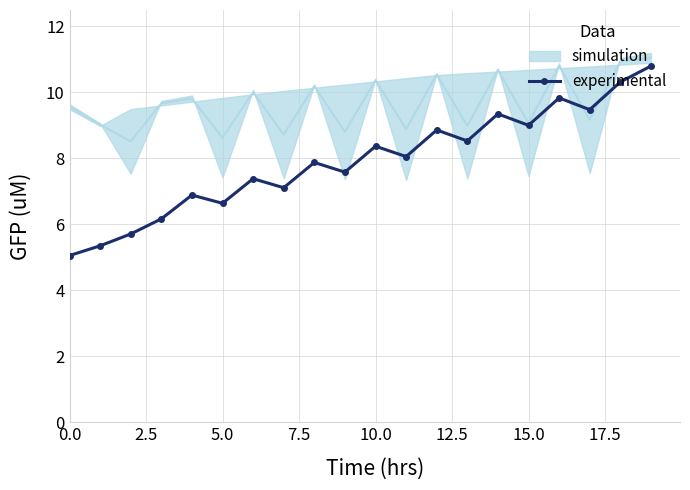

True or false: experimental has more than 2 interior local peaks.

True